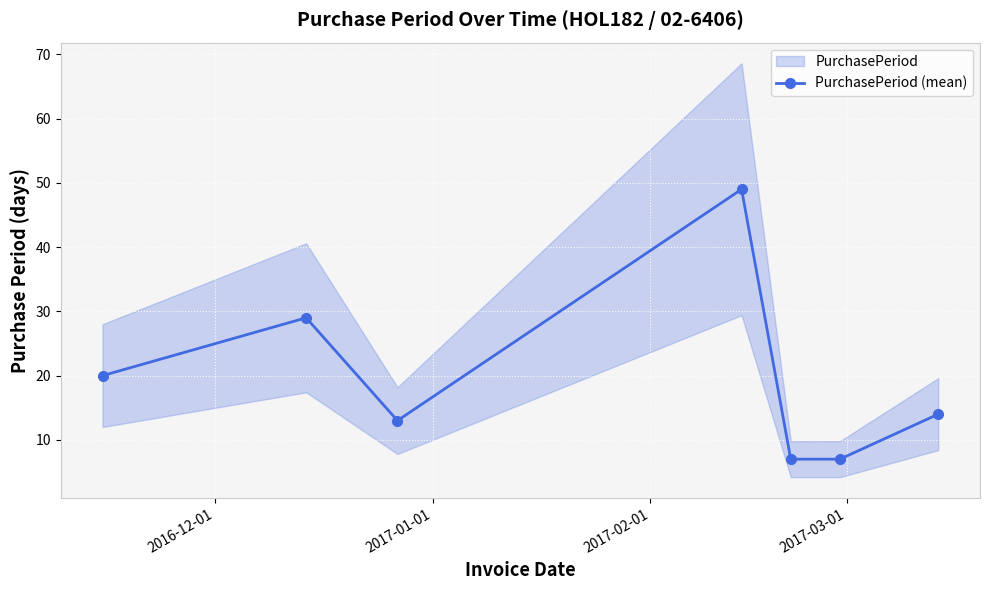

What is the difference between the second highest and second lowest values?

22